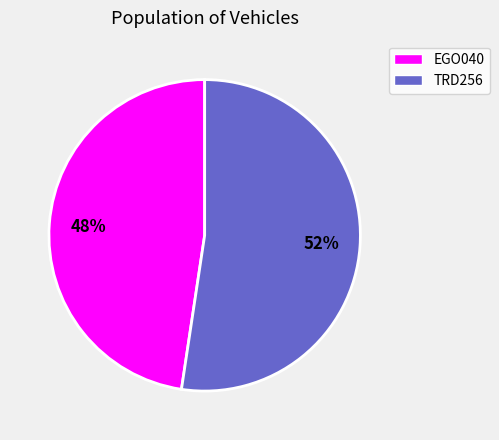

Is it true that EGO040 is 48% of the pie?

True